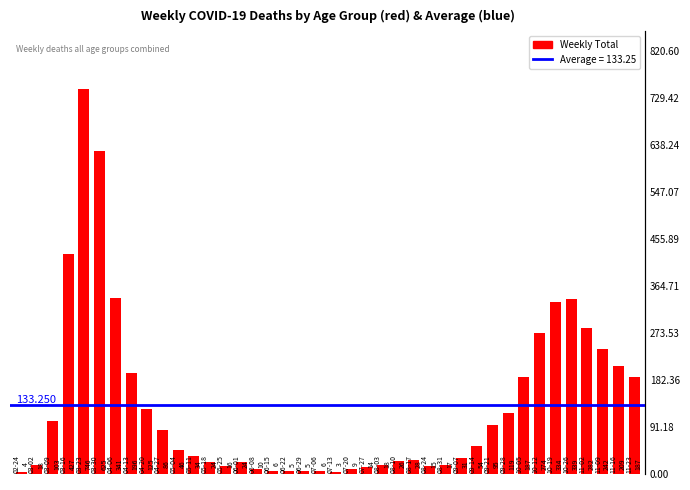

Between 2020-10-05 and 2020-03-02, which is larger?

2020-10-05